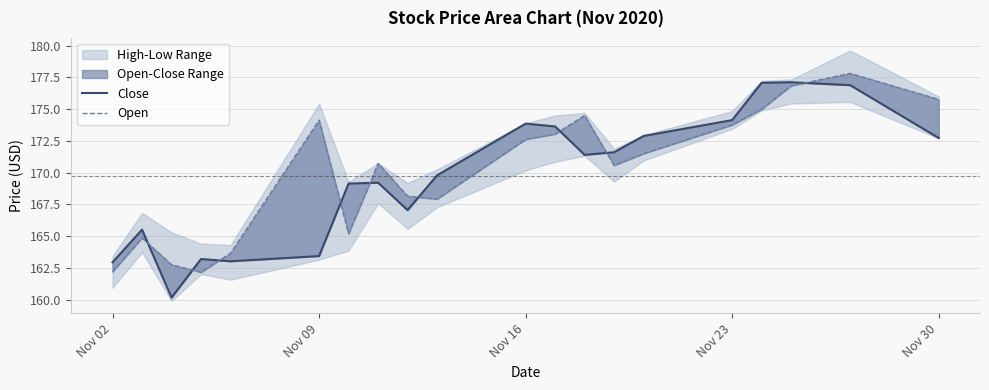

True or false: Open and Close intersect in this chart.

True